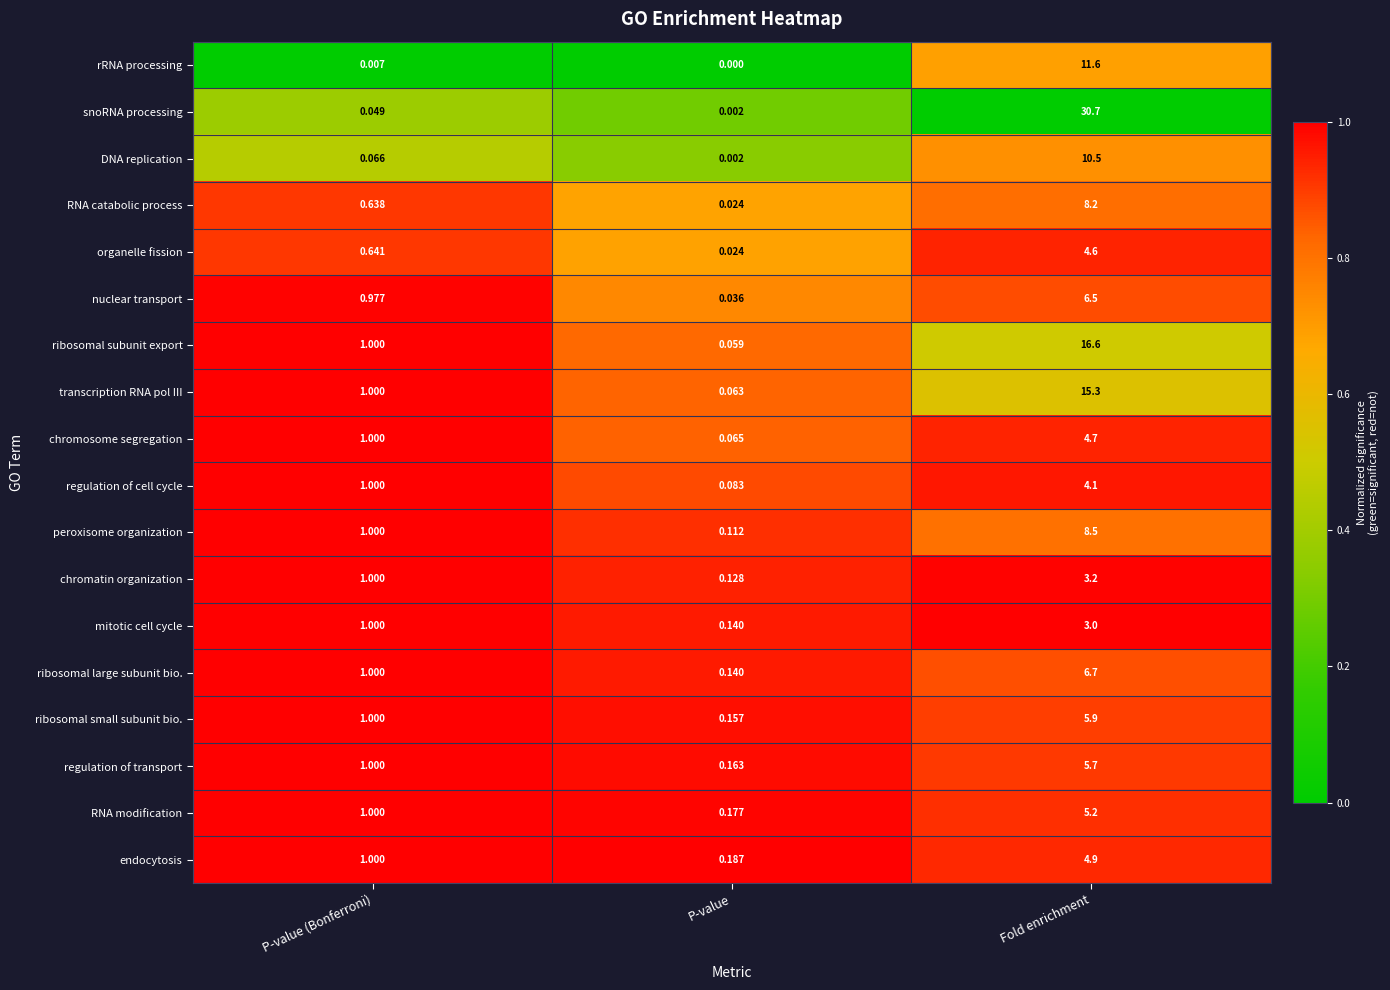

Which series has the largest total across all categories?

snoRNA processing